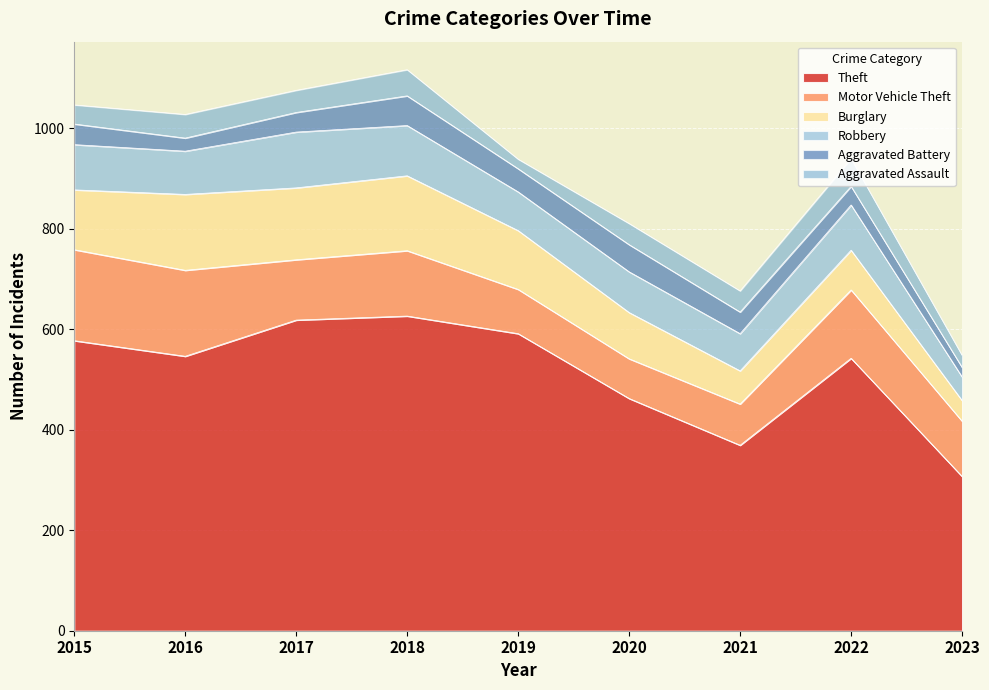

What are all the series names shown in the legend?

Theft, Motor Vehicle Theft, Burglary, Robbery, Aggravated Battery, Aggravated Assault